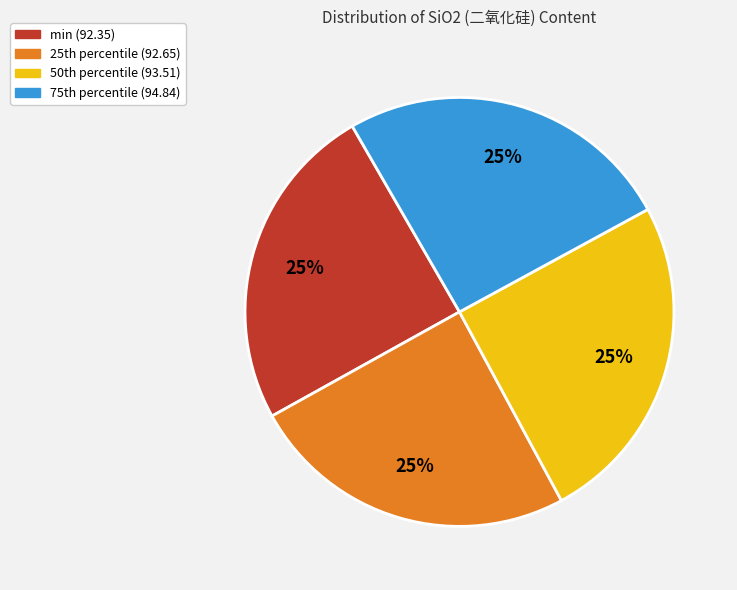

Is there a majority slice in this chart?

No